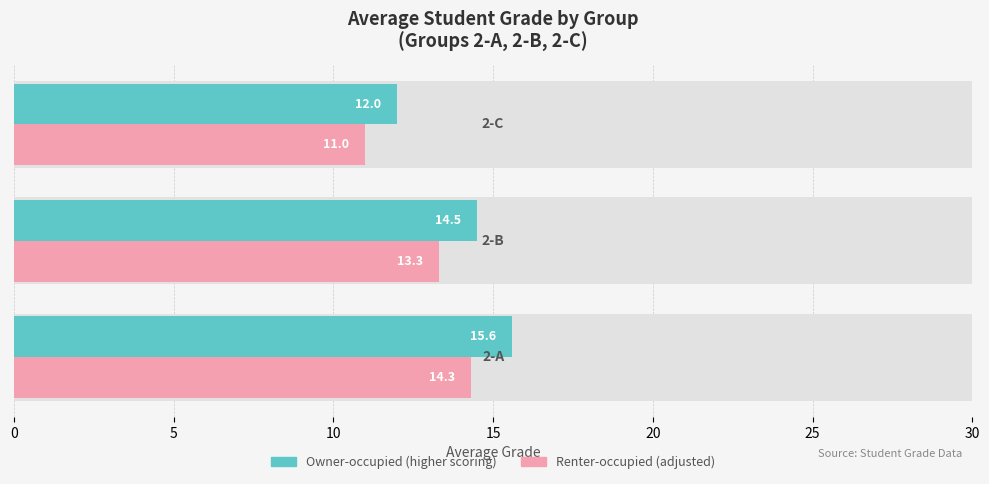

What are all the series names shown in the legend?

Owner-occupied, Renter-occupied